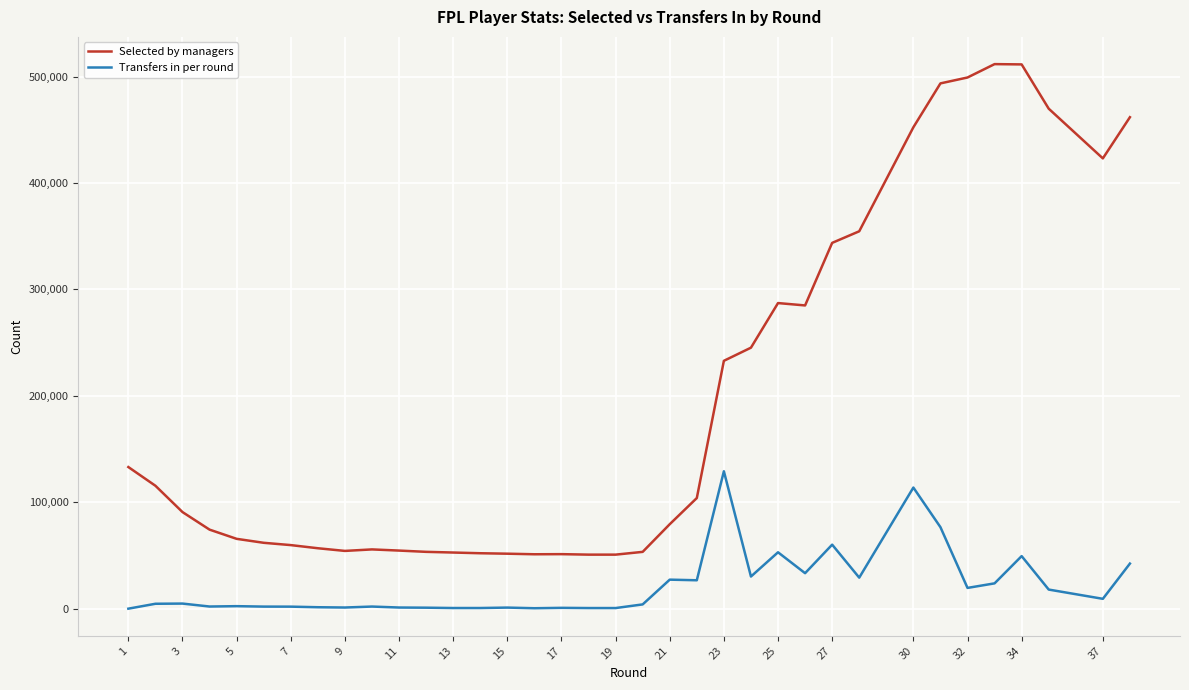

True or false: Selected by managers and Transfers in per round cross at least once.

False